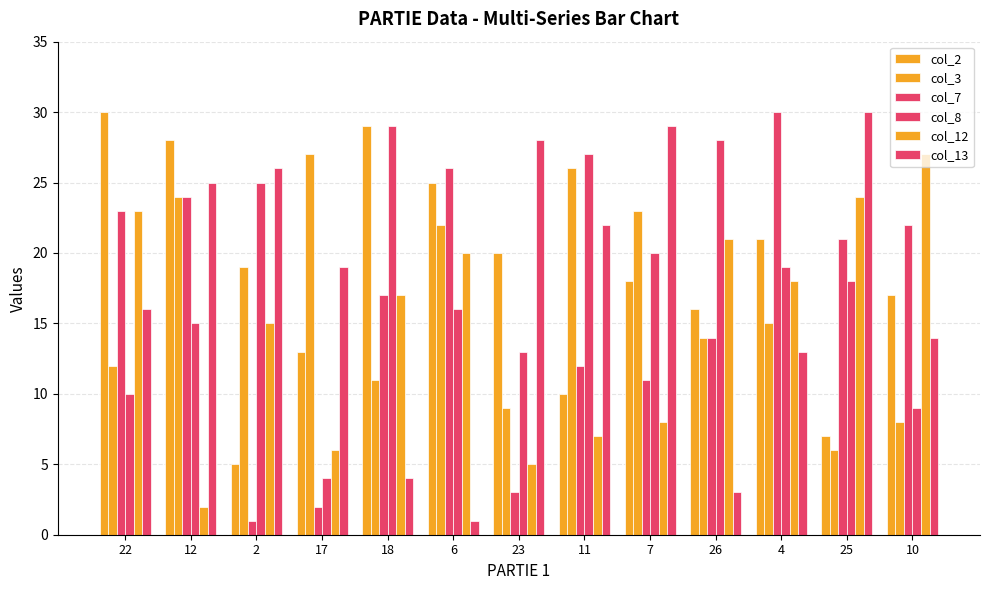

How many groups of bars are there?

13